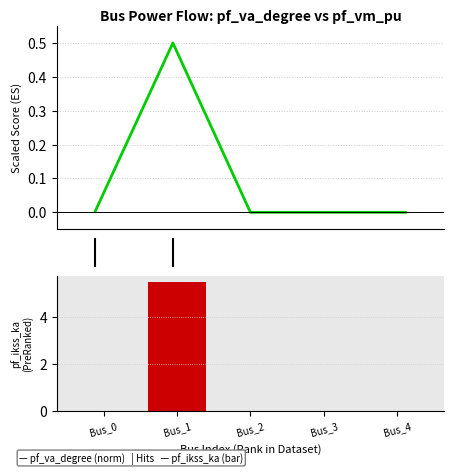

Which category has the highest value across all series?

Bus_1